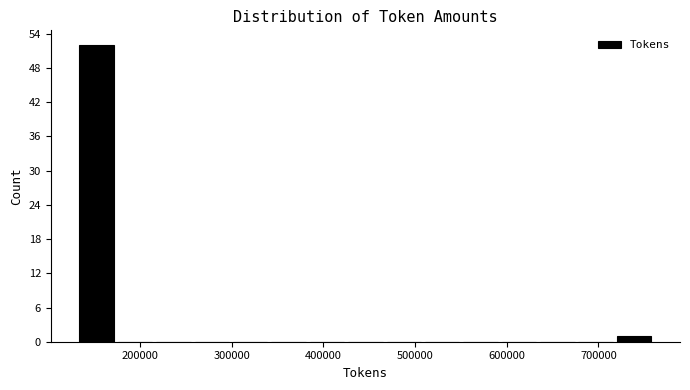

Over which range of the x-axis is the bar tallest?

130000 to 170000